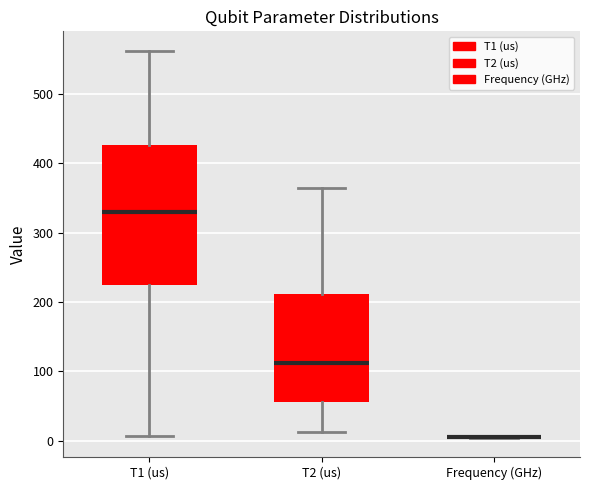

Which box is the tallest, from its lower edge to its upper edge?

T1 (us)